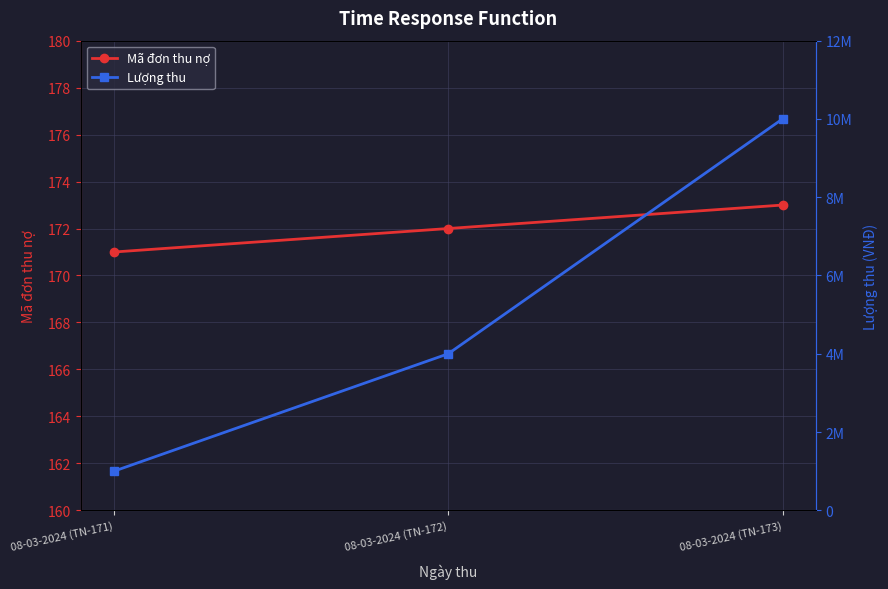

What is the label of the 3rd point from the right?

08-03-2024 (TN-171)